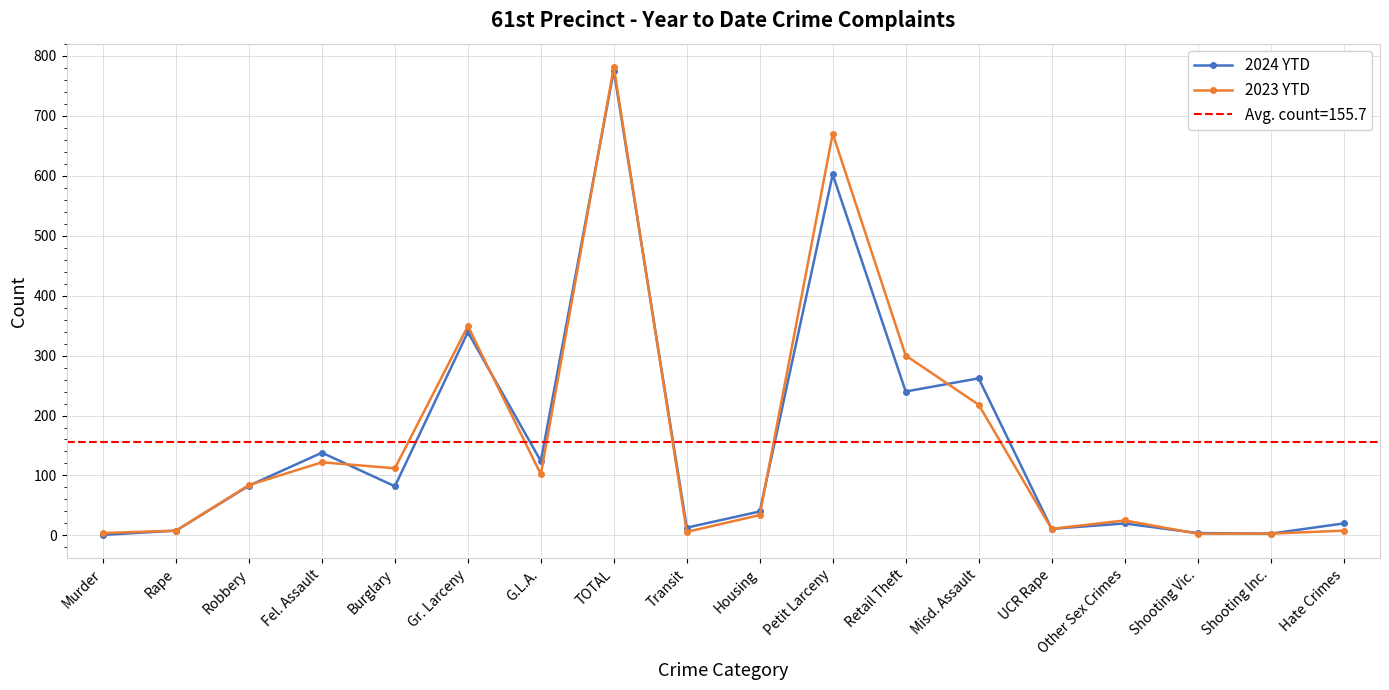

After their last crossing, which series has the higher values: 2024 YTD or 2023 YTD?

2024 YTD